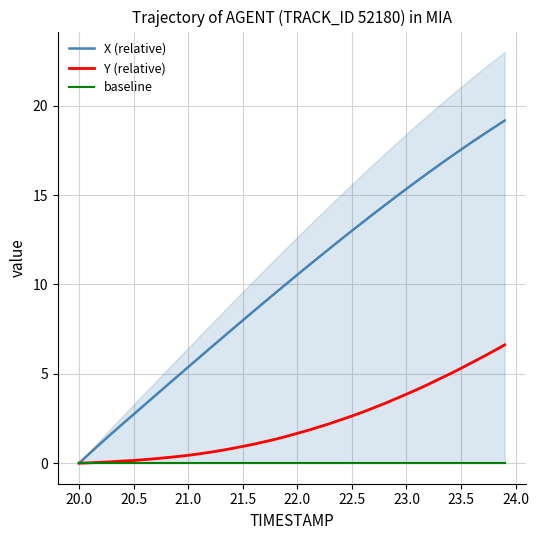

List the series in order of their peak value, highest first.

X (relative), Y (relative), baseline